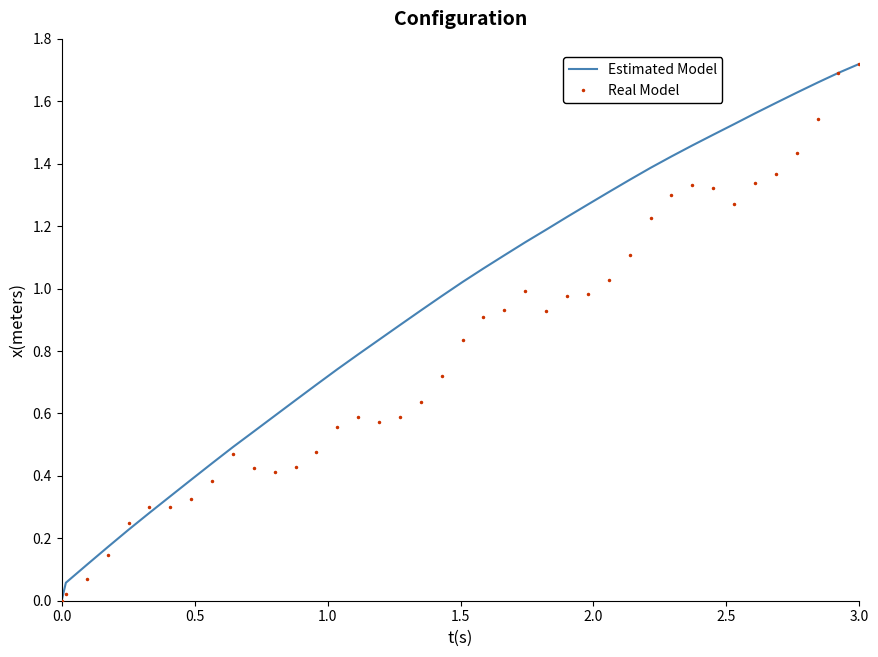

List the series in order of their overall mean, lowest first.

Real Model, Estimated Model